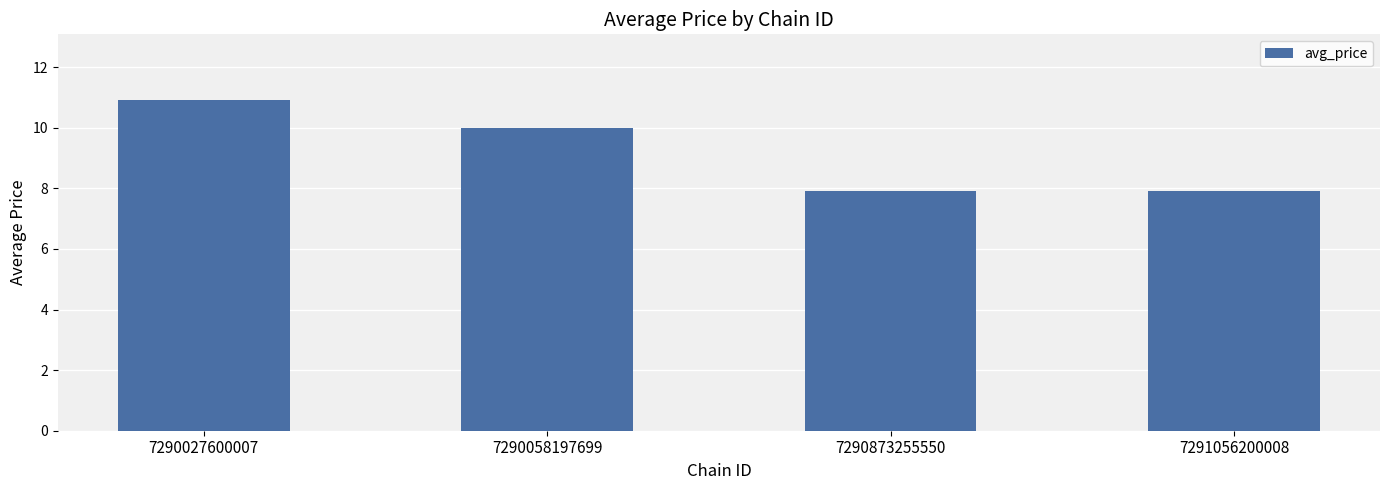

Reading left to right, what are all the values shown in this chart?

7290027600007=10.9	7290058197699=10.0	7290873255550=7.9	7291056200008=7.9